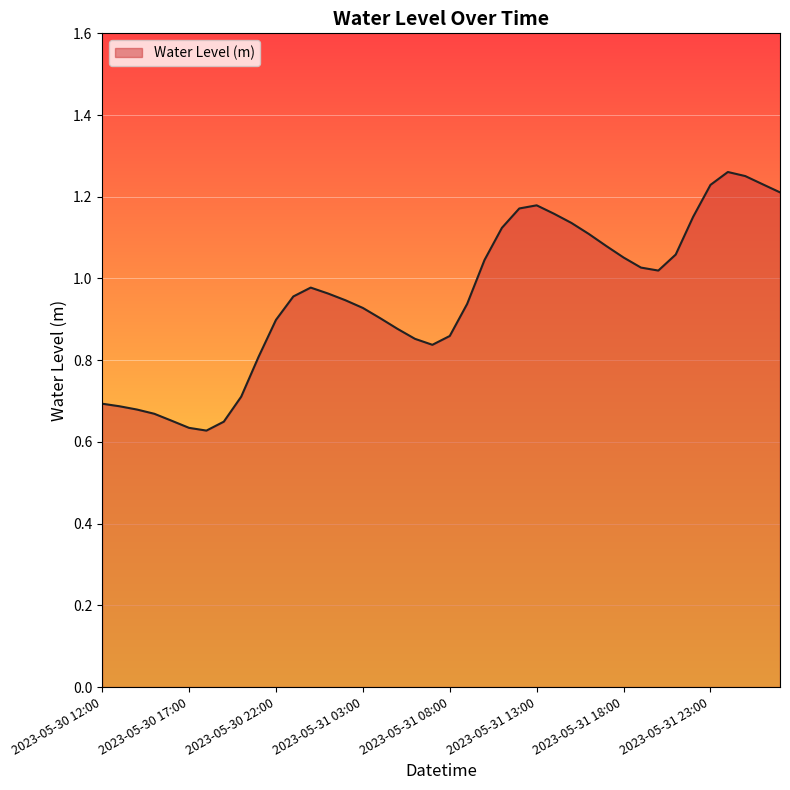

Reading left to right, extract all data points from this chart.

2023-05-30 12:00=0.7	2023-05-30 13:00=0.7	2023-05-30 14:00=0.7	2023-05-30 15:00=0.7	2023-05-30 16:00=0.7	2023-05-30 17:00=0.6	2023-05-30 18:00=0.6	2023-05-30 19:00=0.6	2023-05-30 20:00=0.7	2023-05-30 21:00=0.8	2023-05-30 22:00=0.9	2023-05-30 23:00=1.0	2023-05-31 00:00=1.0	2023-05-31 01:00=1.0	2023-05-31 02:00=0.9	2023-05-31 03:00=0.9	2023-05-31 04:00=0.9	2023-05-31 05:00=0.9	2023-05-31 06:00=0.9	2023-05-31 07:00=0.8	2023-05-31 08:00=0.9	2023-05-31 09:00=0.9	2023-05-31 10:00=1.0	2023-05-31 11:00=1.1	2023-05-31 12:00=1.2	2023-05-31 13:00=1.2	2023-05-31 14:00=1.2	2023-05-31 15:00=1.1	2023-05-31 16:00=1.1	2023-05-31 17:00=1.1	2023-05-31 18:00=1.1	2023-05-31 19:00=1.0	2023-05-31 20:00=1.0	2023-05-31 21:00=1.1	2023-05-31 22:00=1.2	2023-05-31 23:00=1.2	2023-06-01 00:00=1.3	2023-06-01 01:00=1.3	2023-06-01 02:00=1.2	2023-06-01 03:00=1.2